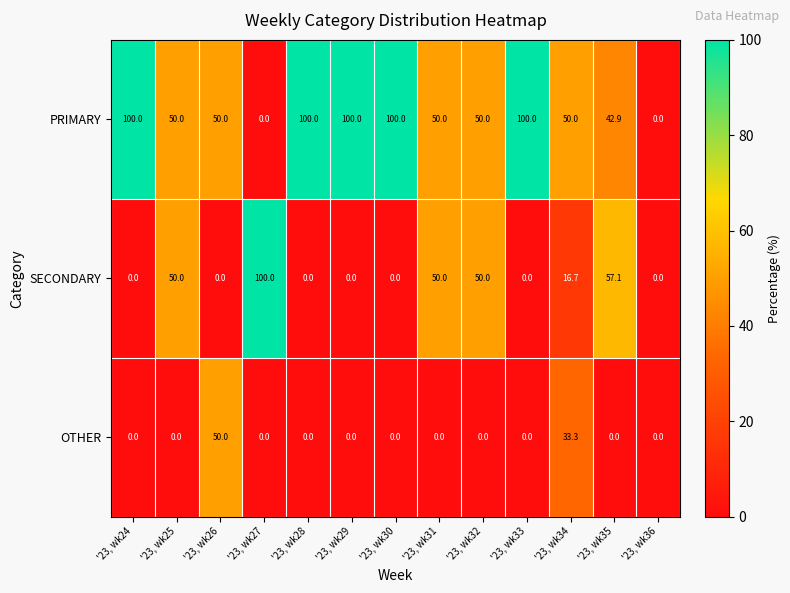

True or false: SECONDARY has a value of 54.3 at '23, wk24.

False